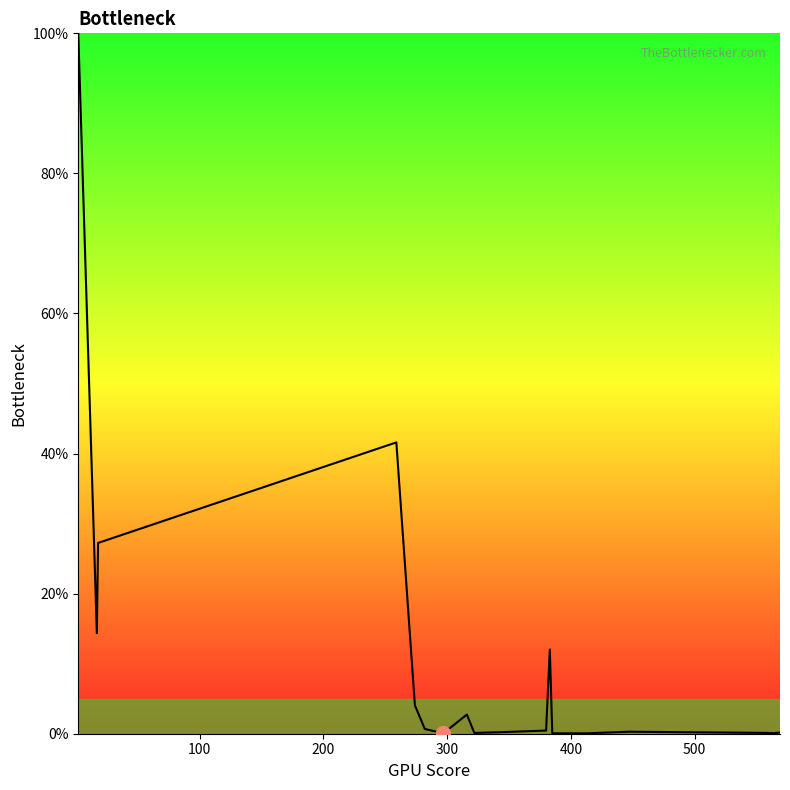

What is the greatest value displayed?

100.0